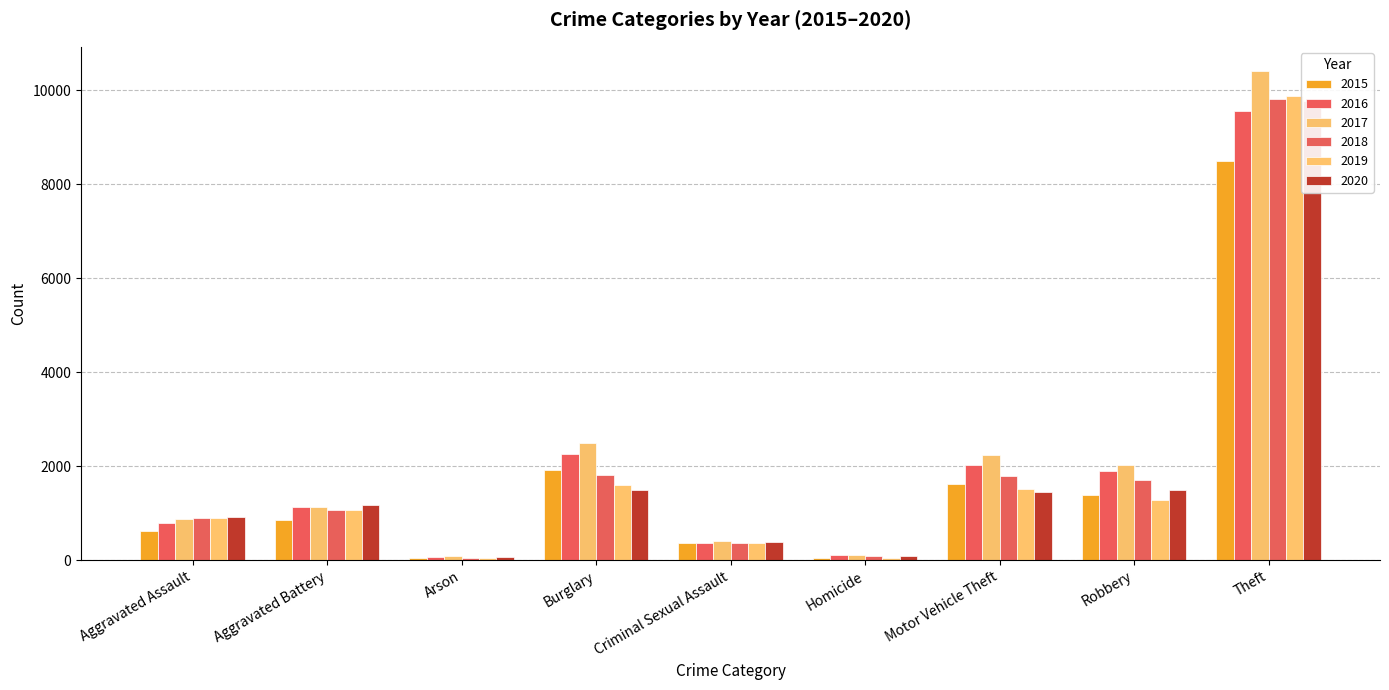

How many bars are there in each group?

6